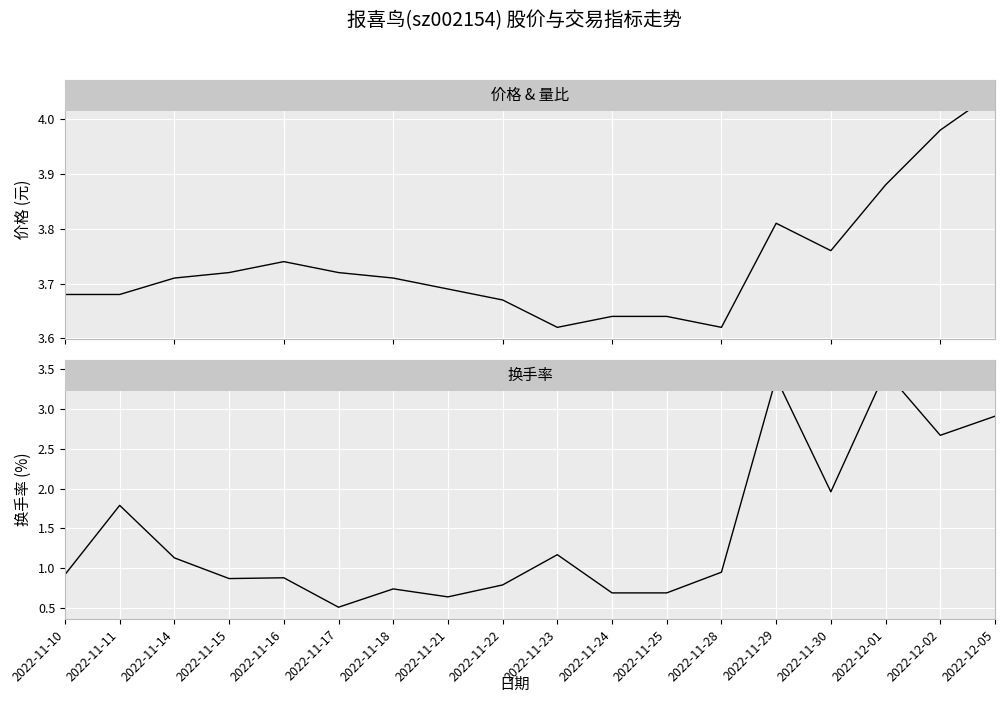

What is the lowest value of the 换手率 series?

0.5